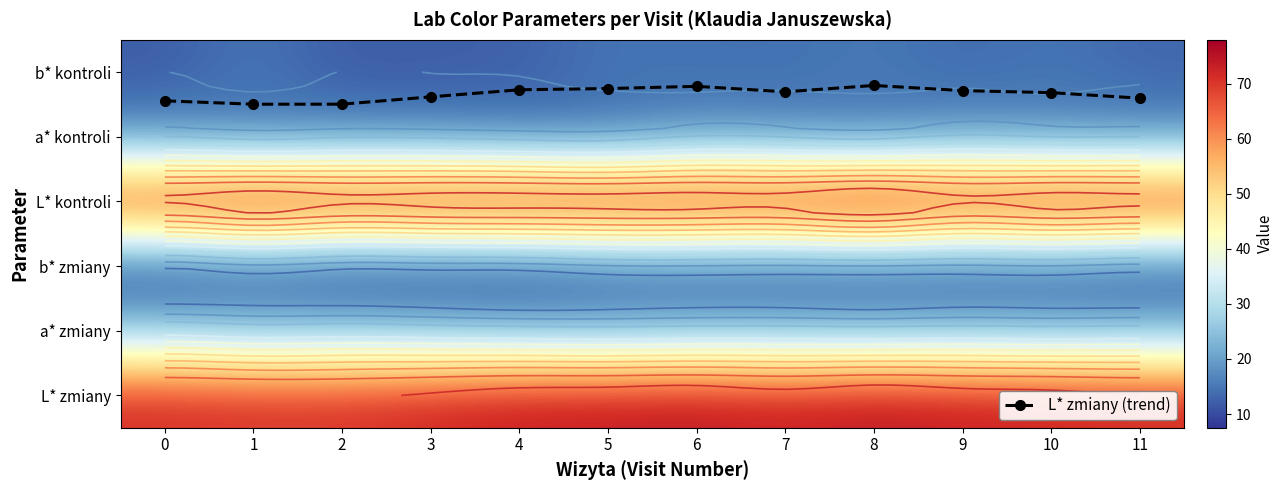

The a* zmiany series shows 13.7 at 11. True or false?

False